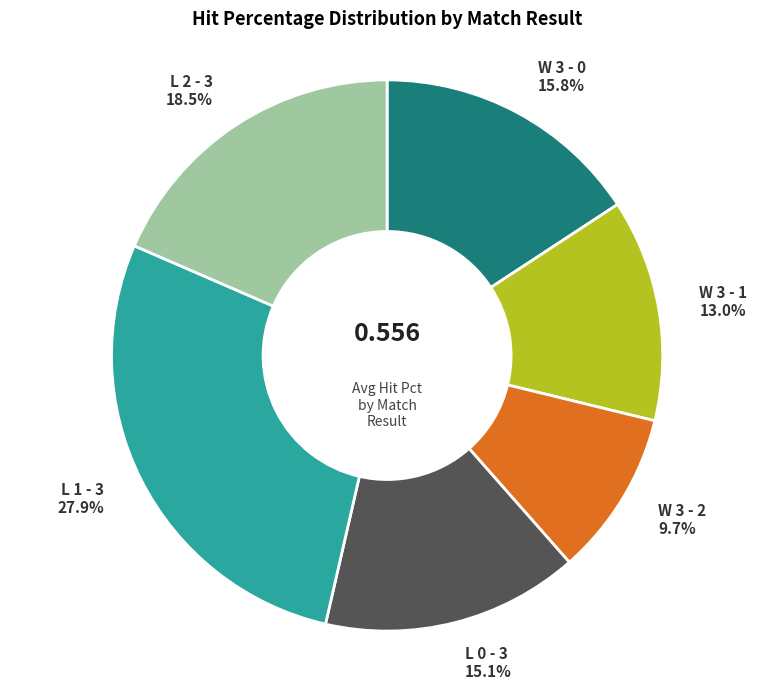

Does any single category account for the majority?

No